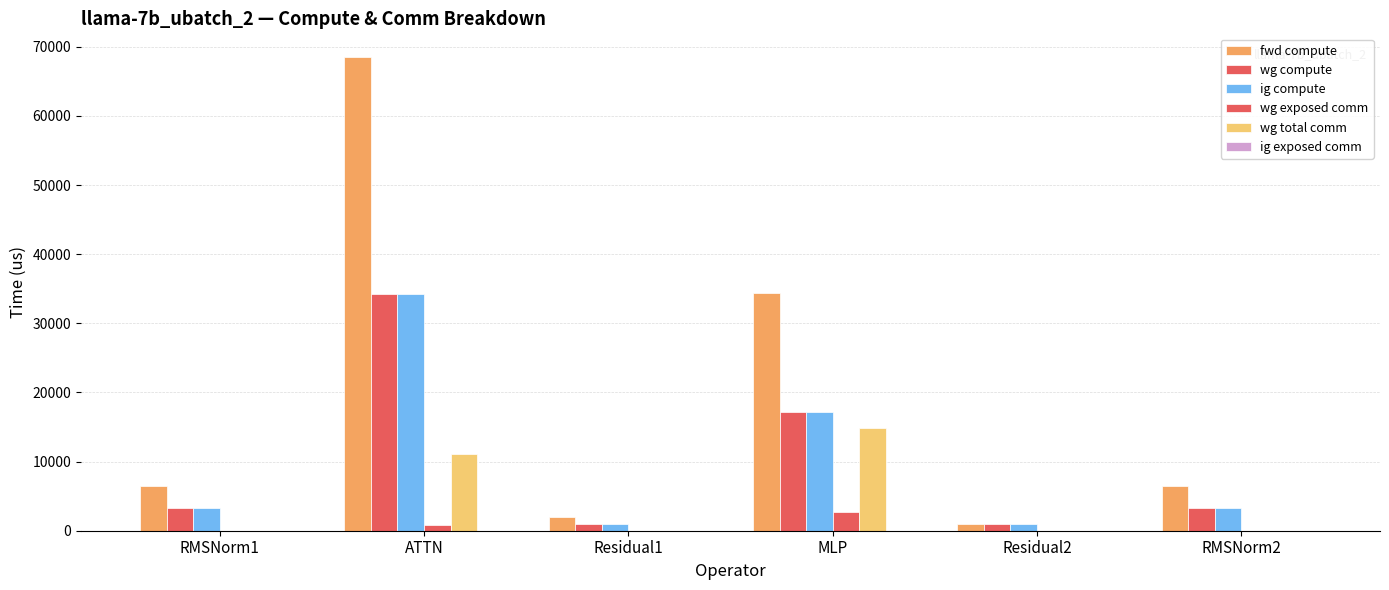

Count the number of data series in this chart.

5